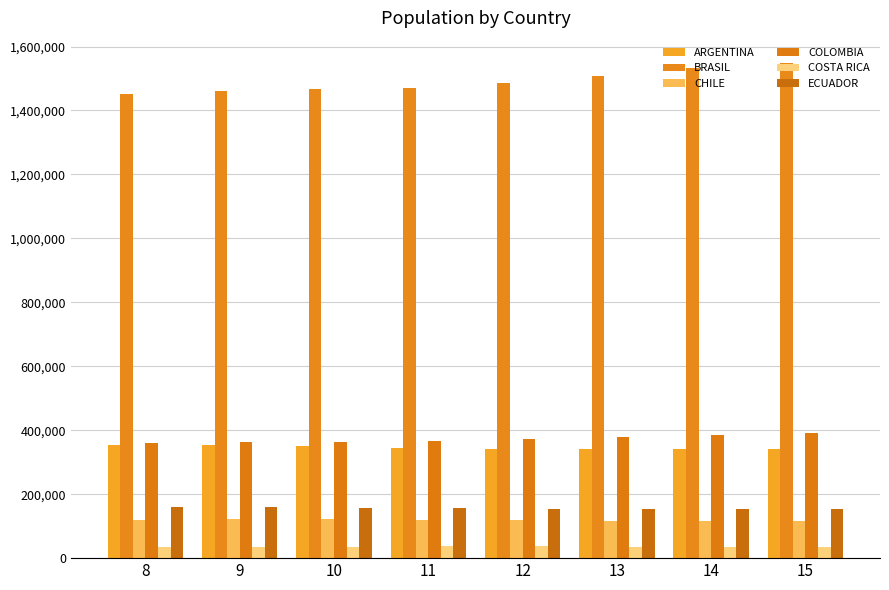

What is the minimum value shown in the chart?

35698